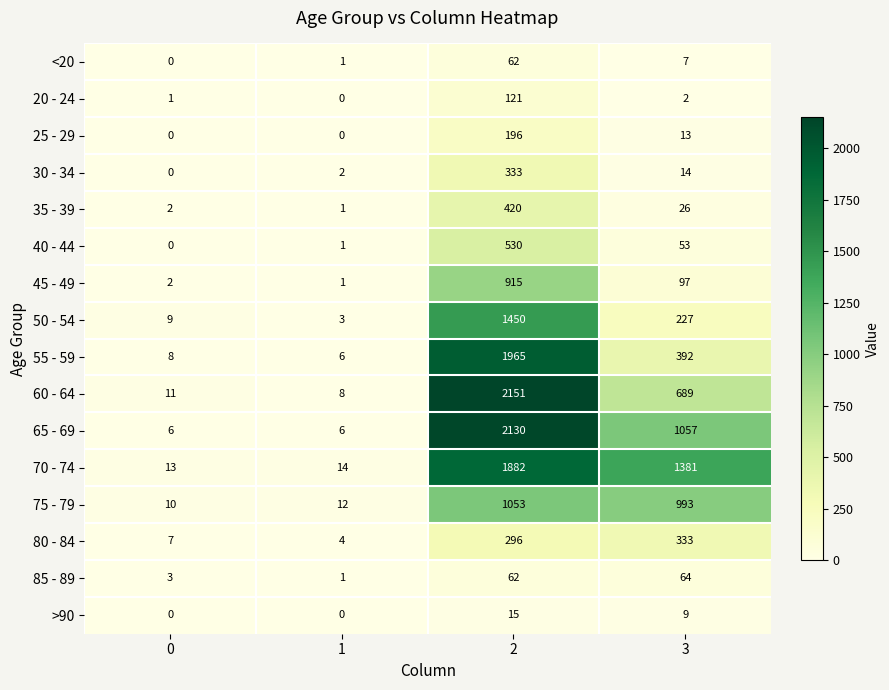

What is the sum of all 50 - 54 values?

1689